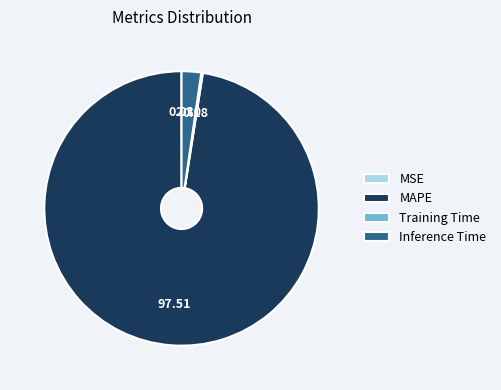

Which slice is the largest?

MAPE